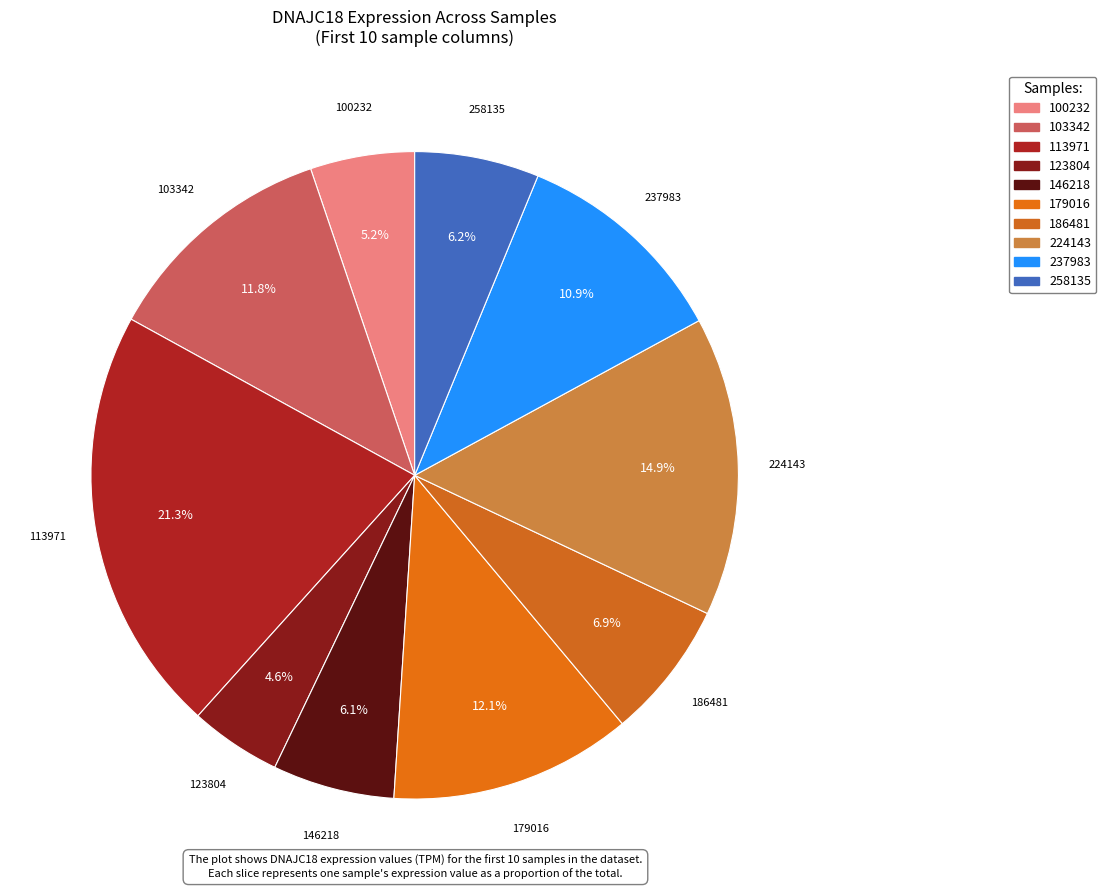

What portion of the pie excludes 113971?

78.7%